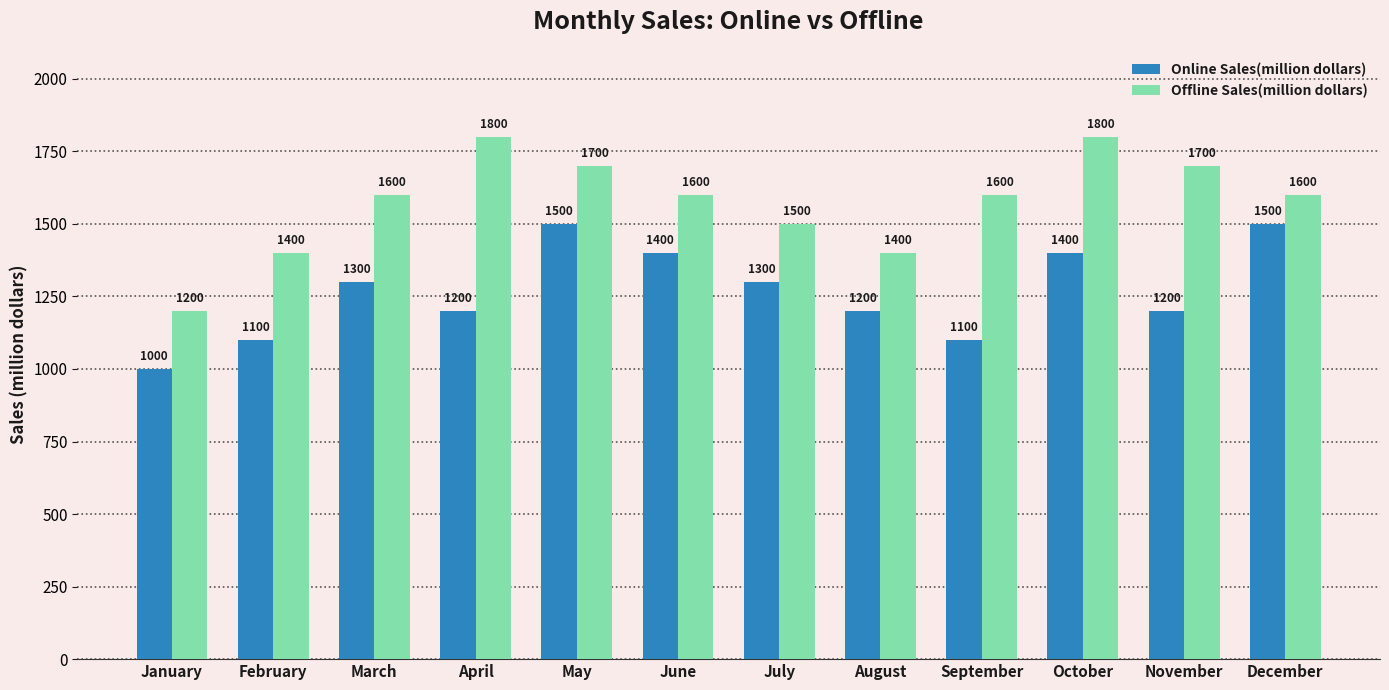

What are all the series names shown in the legend?

Online Sales(million dollars), Offline Sales(million dollars)